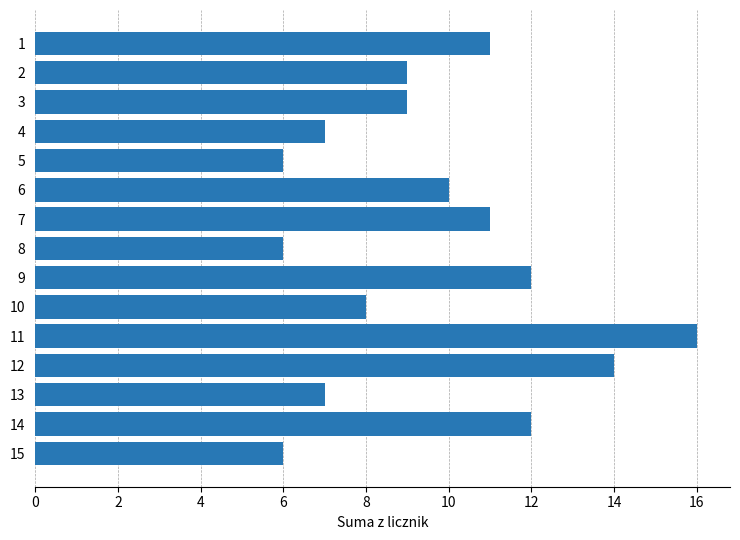

Which has a higher value, 12 or 14?

12